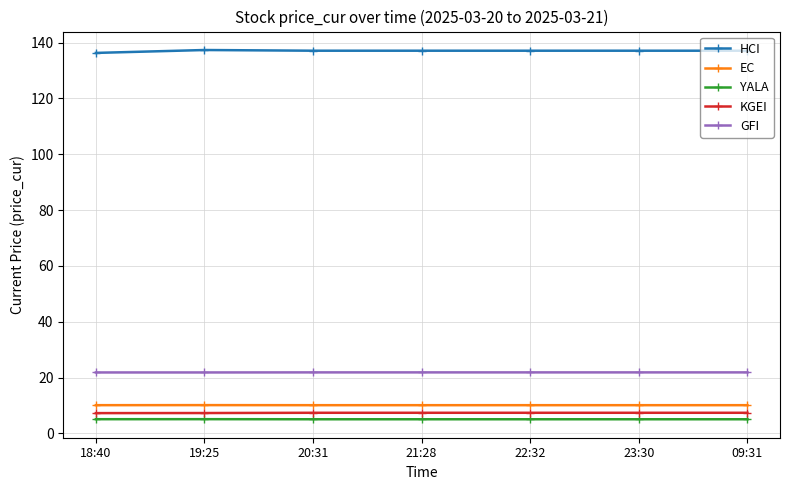

At how many categories does at least one series exceed 127?

7